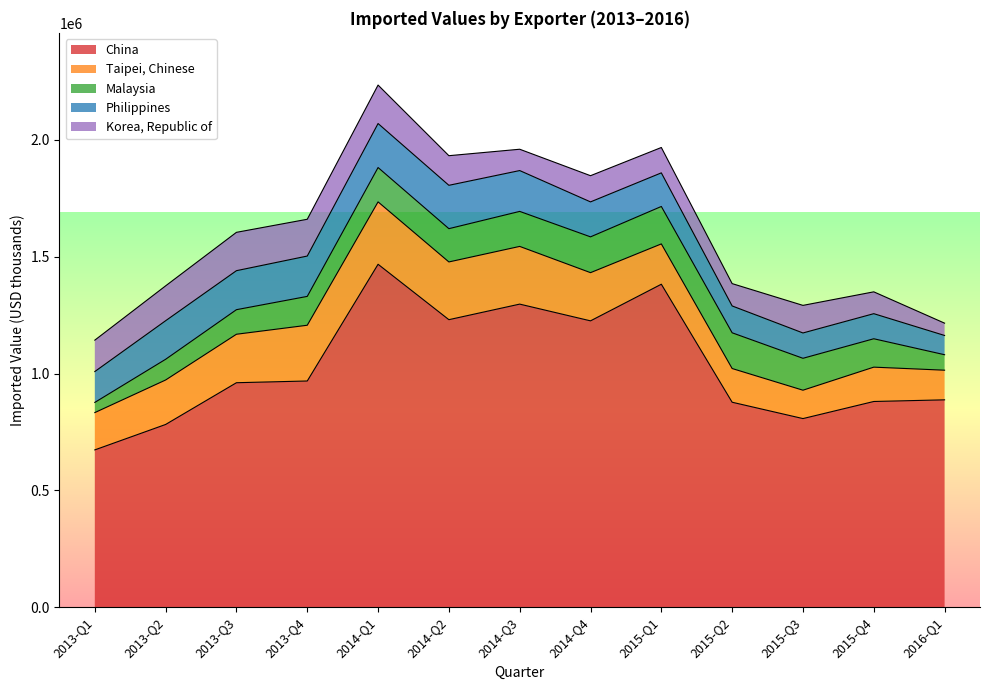

At which category is the sum across all series the highest?

2014-Q1